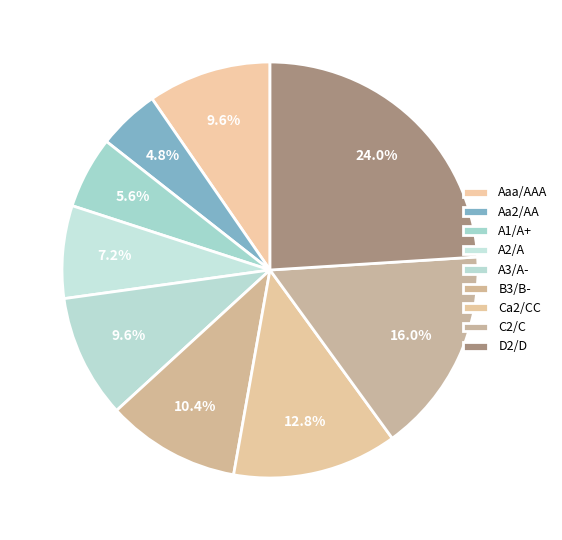

How many segments does this pie chart have?

9